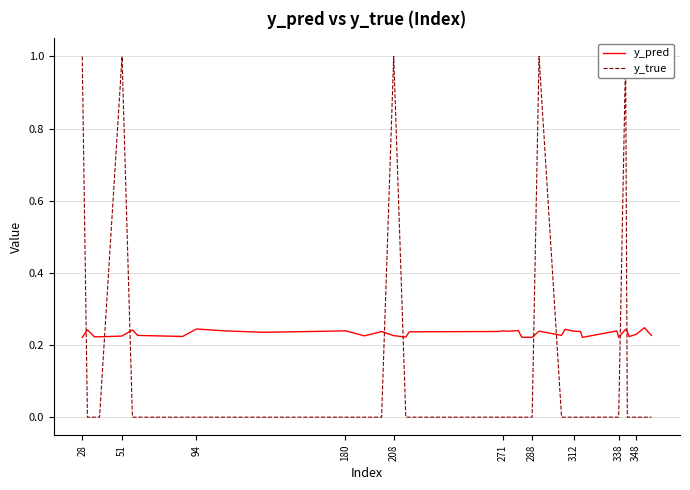

Which series has the largest total across all categories?

y_pred